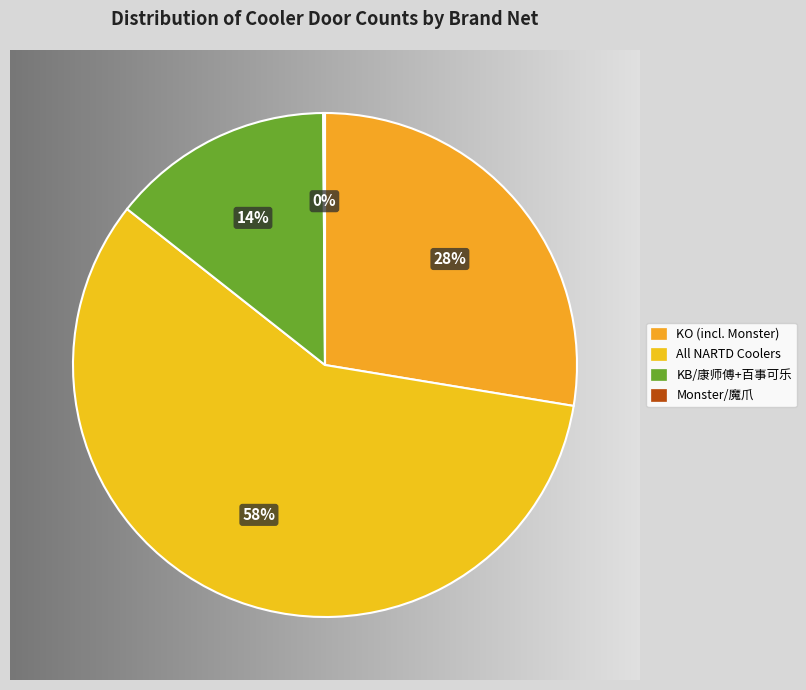

Is it true that NET - KB/康师傅+百事可乐 is 14% of the pie?

True